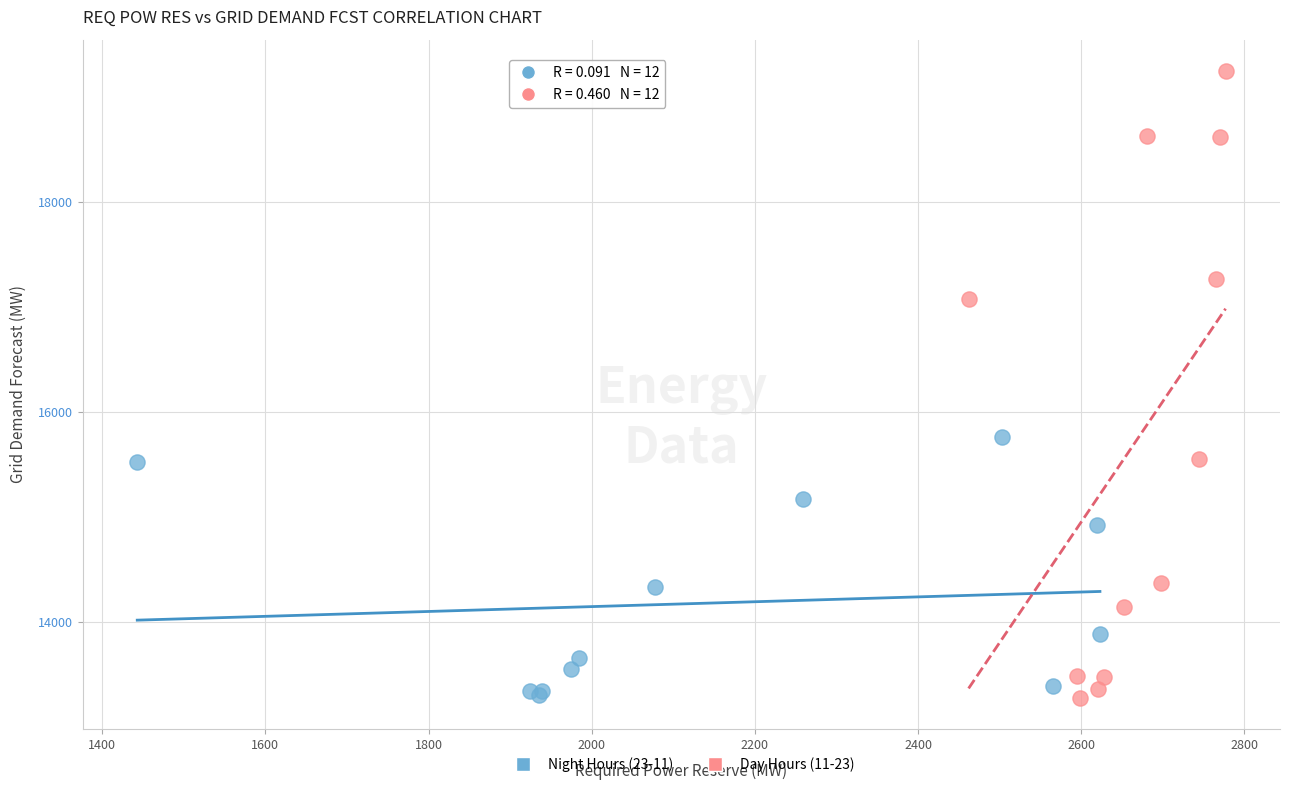

Which series has the largest Y range (max minus min)?

Day Hours (11-23)